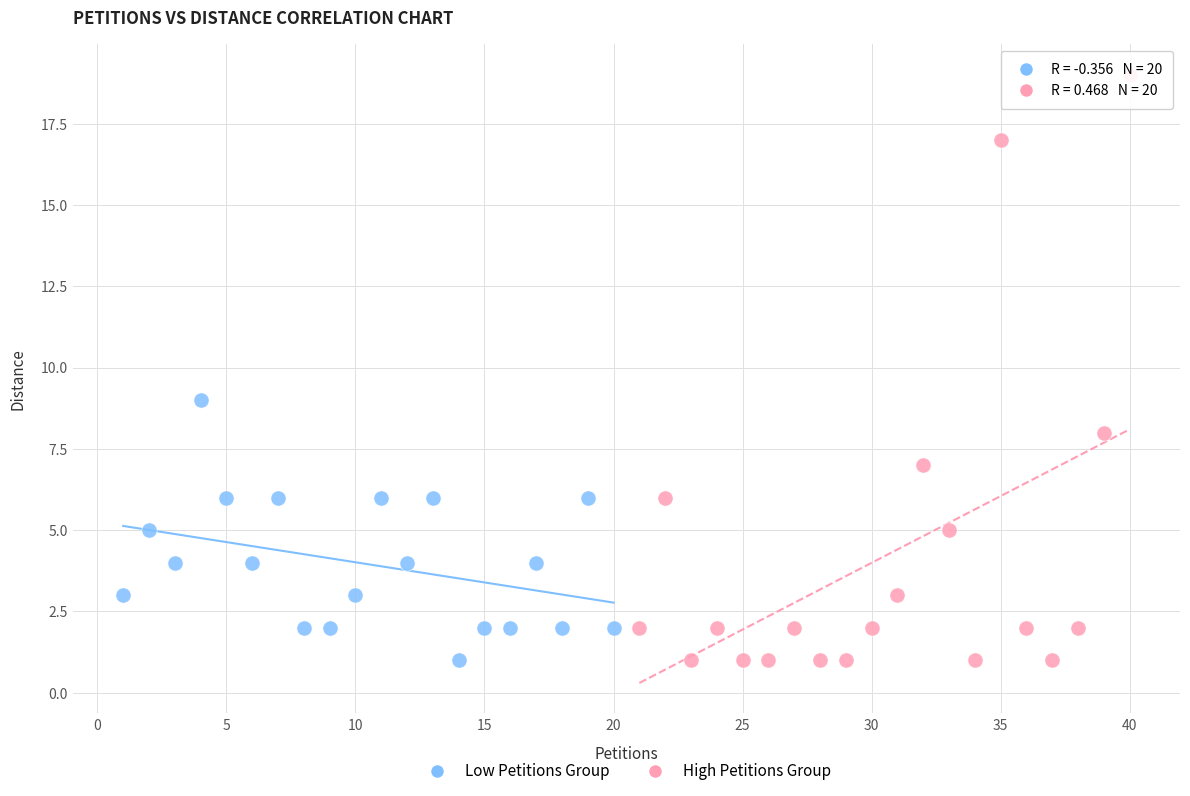

Which series contains the highest Y value?

High Petitions Group